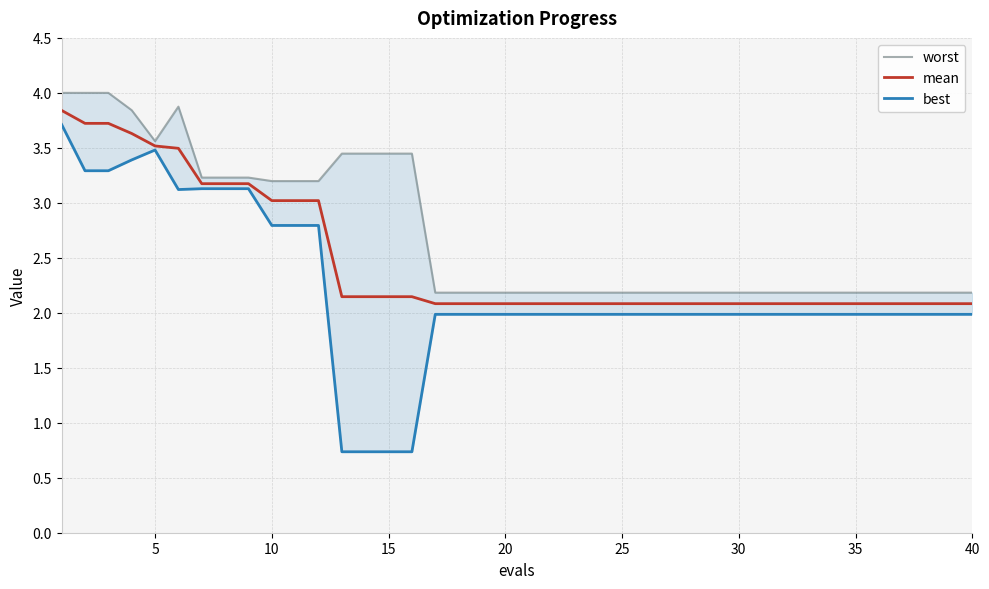

Is it true that mean equals 2.8 at 20?

False